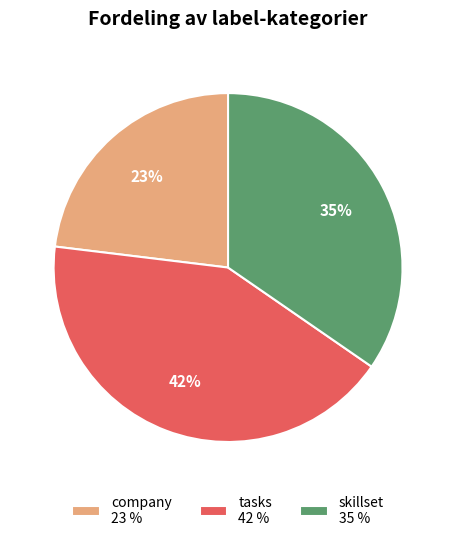

To the nearest percent, what is the difference between the largest and smallest slice percentages?

19%